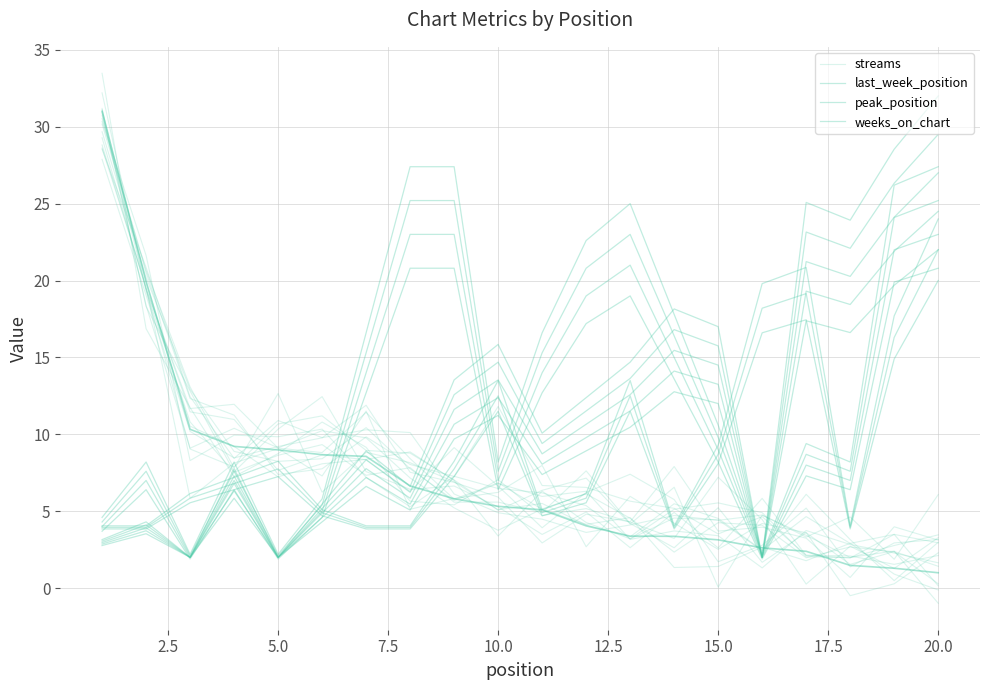

How many data points does each series have?

20